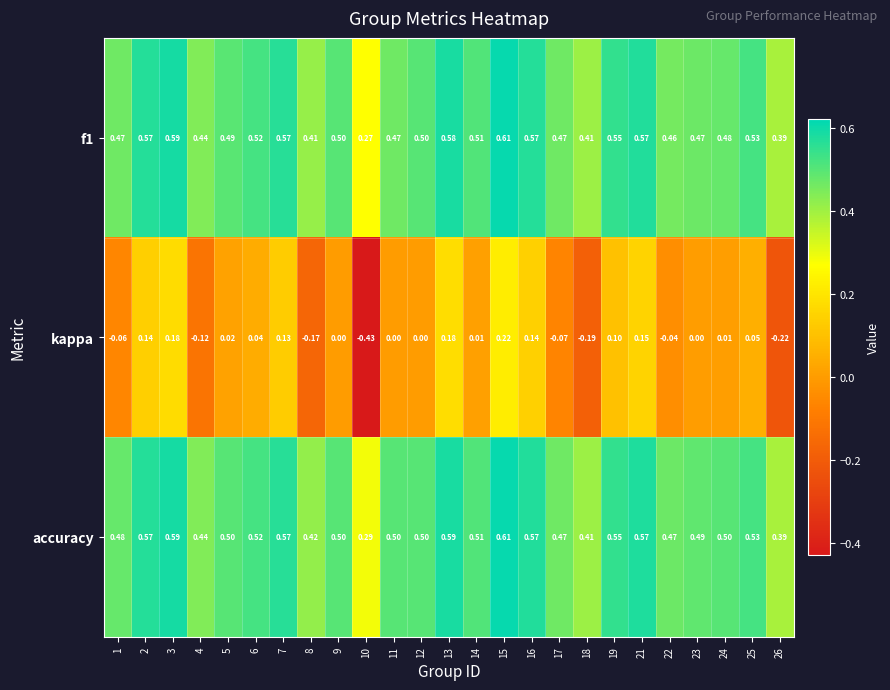

Which series has the largest total across all categories?

accuracy